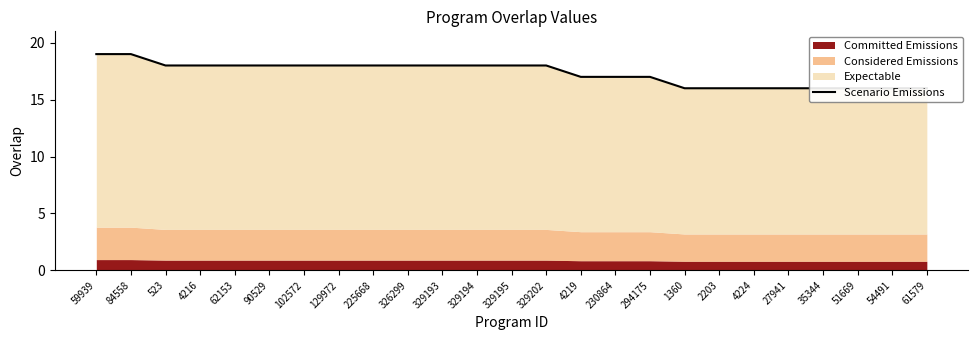

What is the difference between the values at 59939 and 90529?

1